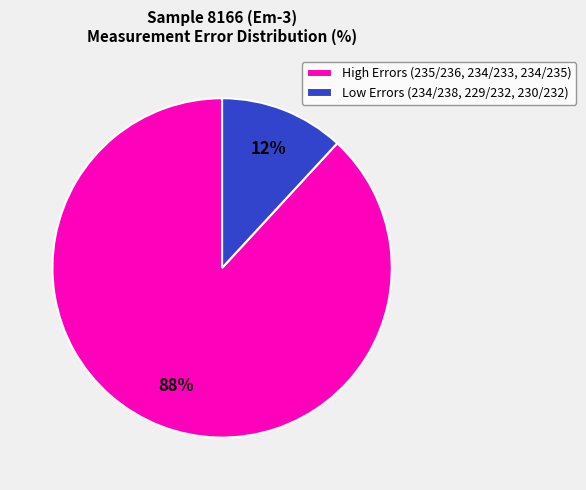

Rank the categories by value from lowest to highest.

Low Errors (234/238, 229/232, 230/232), High Errors (235/236, 234/233, 234/235)